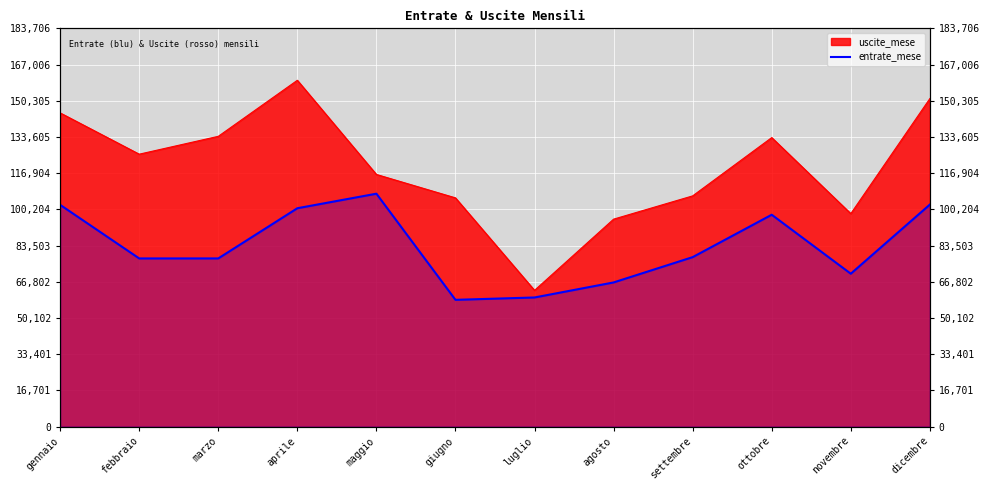

How many interior local peaks (higher than both neighbors) does the data have?

2